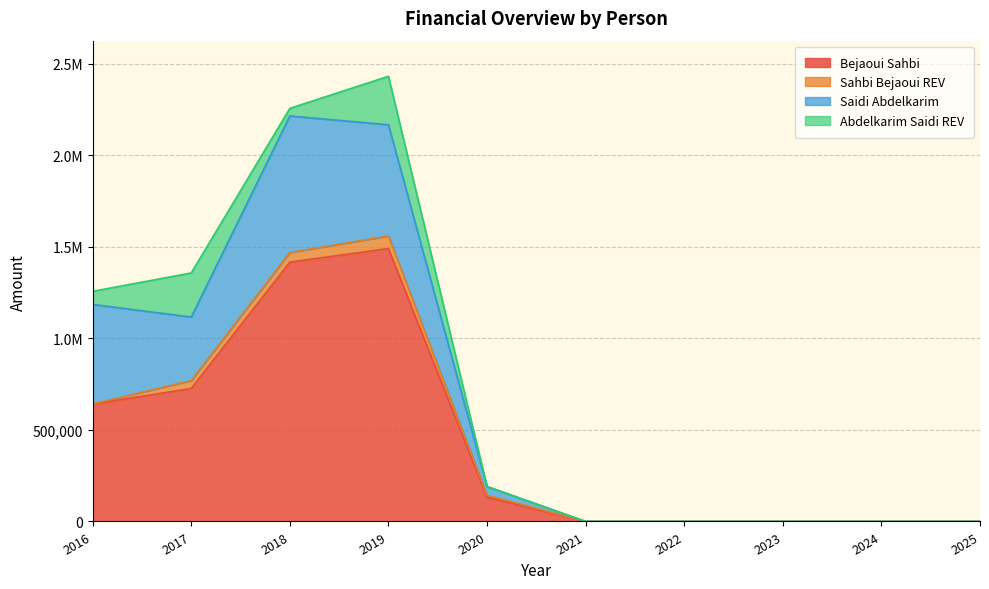

Rank the categories by Saidi Abdelkarim value from lowest to highest.

2021, 2022, 2023, 2024, 2025, 2020, 2017, 2016, 2019, 2018